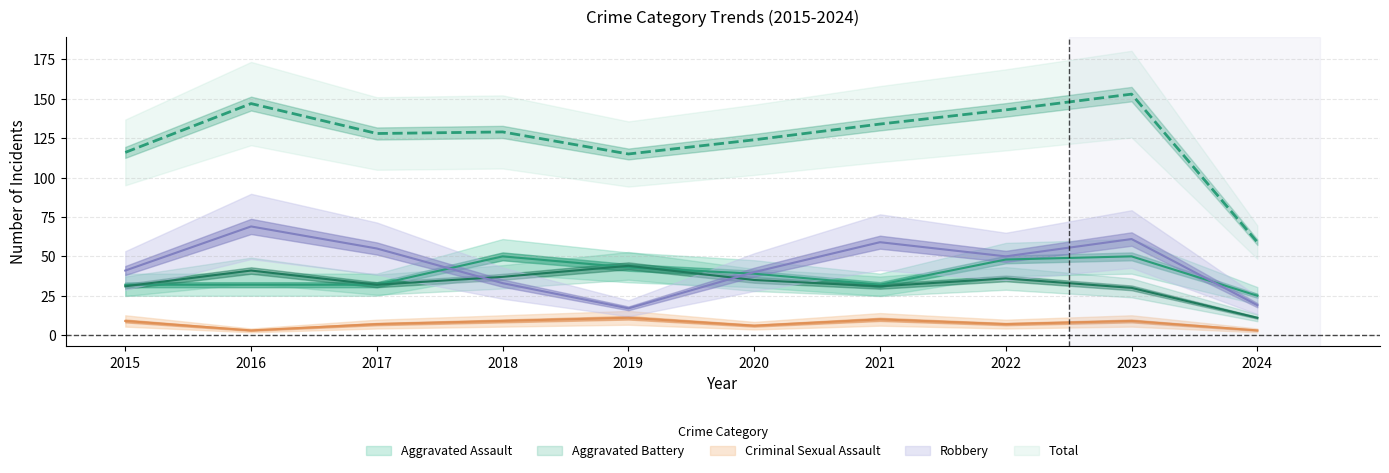

How many data points does each series have?

10